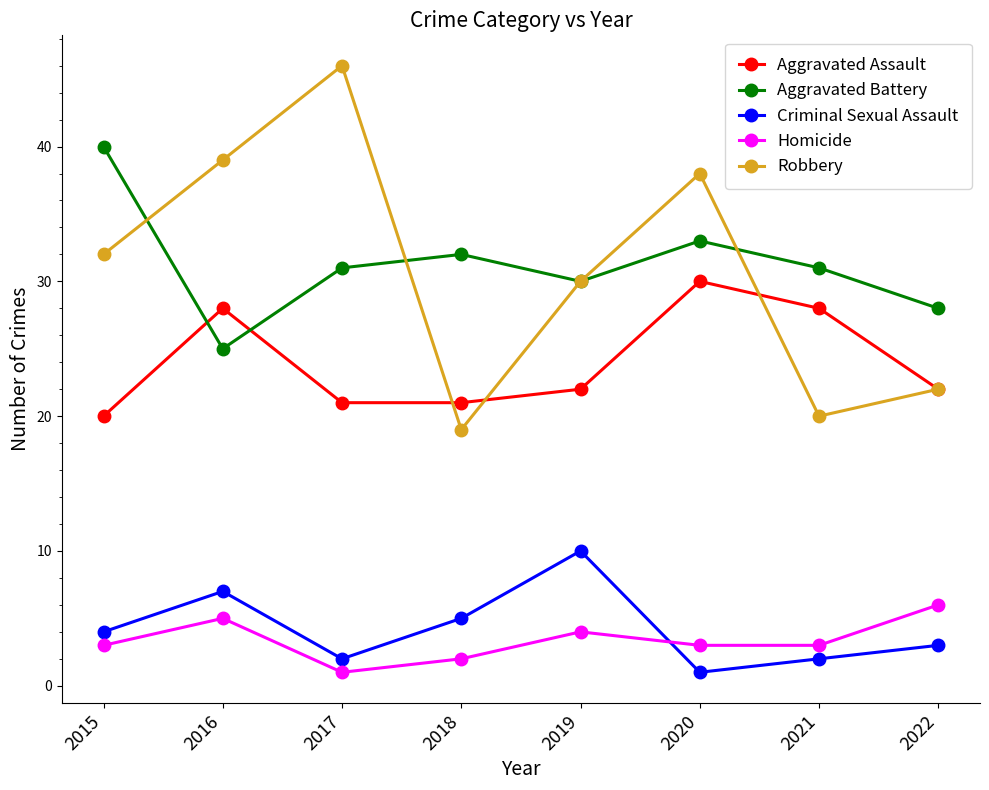

Rank the series at 2020 from highest to lowest value.

Robbery, Aggravated Battery, Aggravated Assault, Homicide, Criminal Sexual Assault